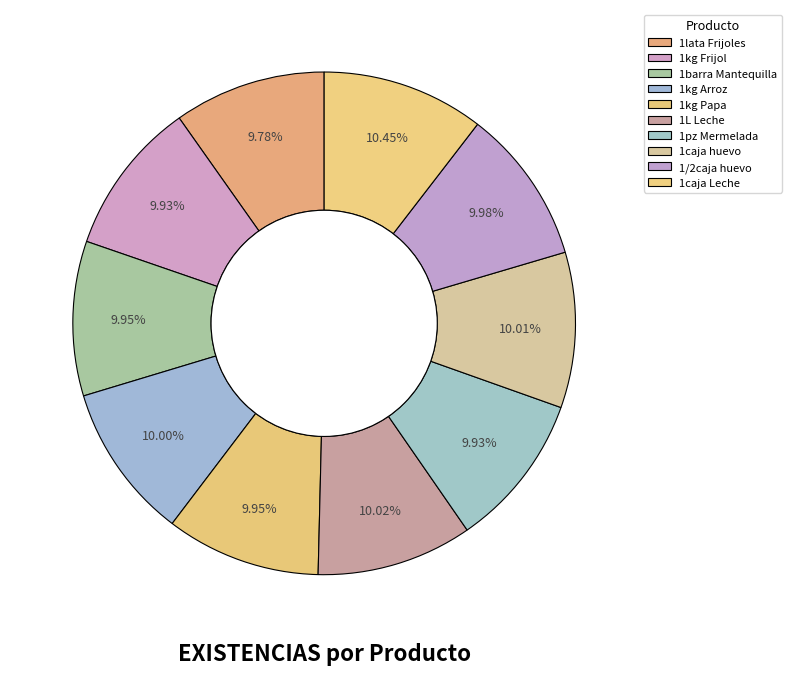

What is the largest slice in the pie chart?

1caja Leche